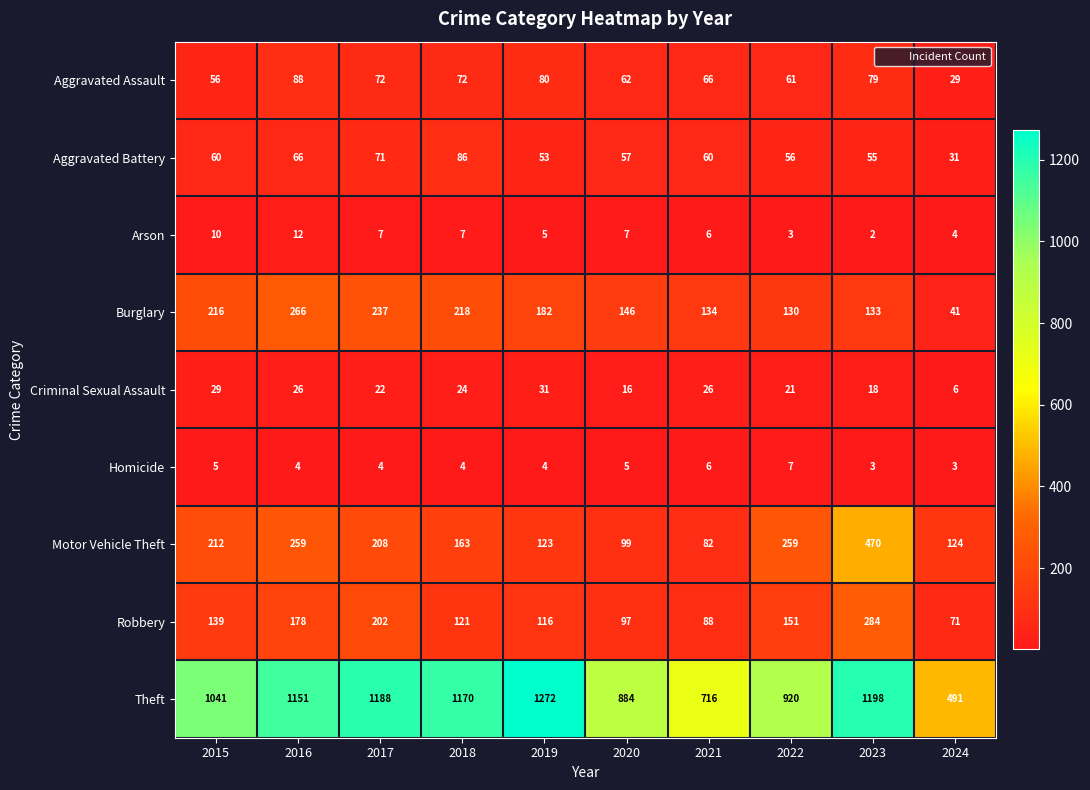

What is the spread (max minus min) of values at 2024?

488